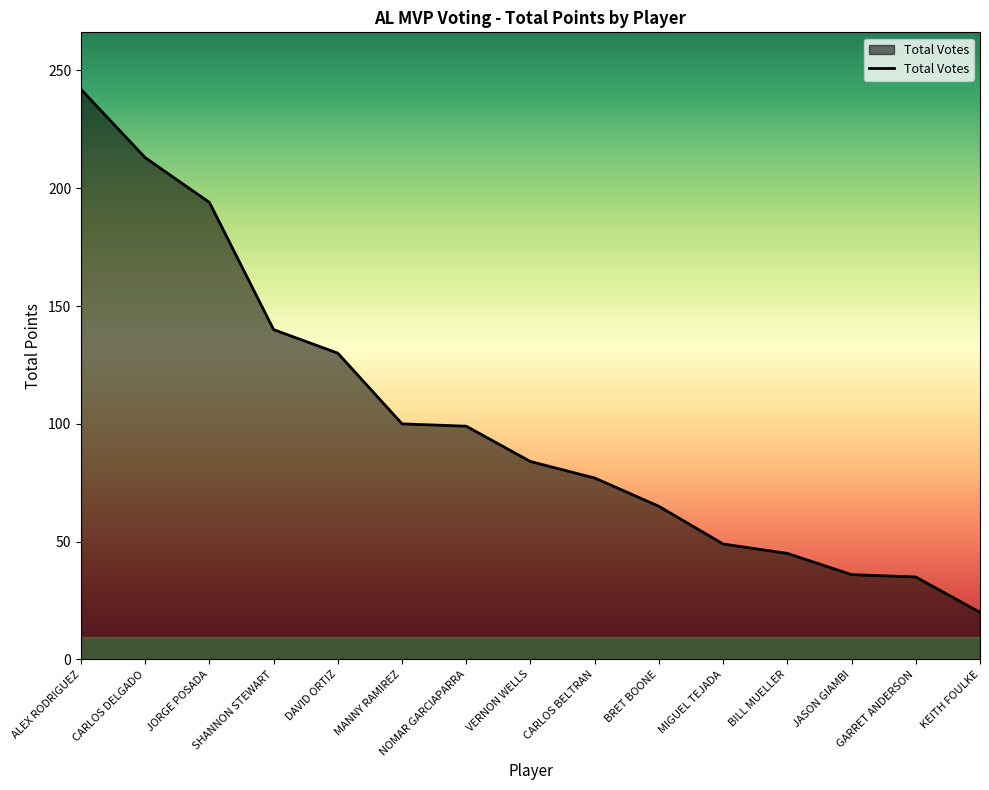

How many lines are shown in the chart?

1